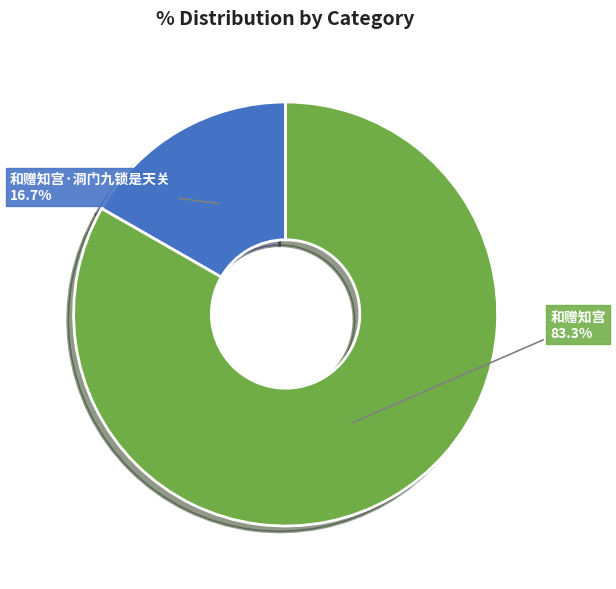

To the nearest percent, what is the combined percentage of 和赠知宫 and 和赠知宫·洞门九锁是天关?

100%